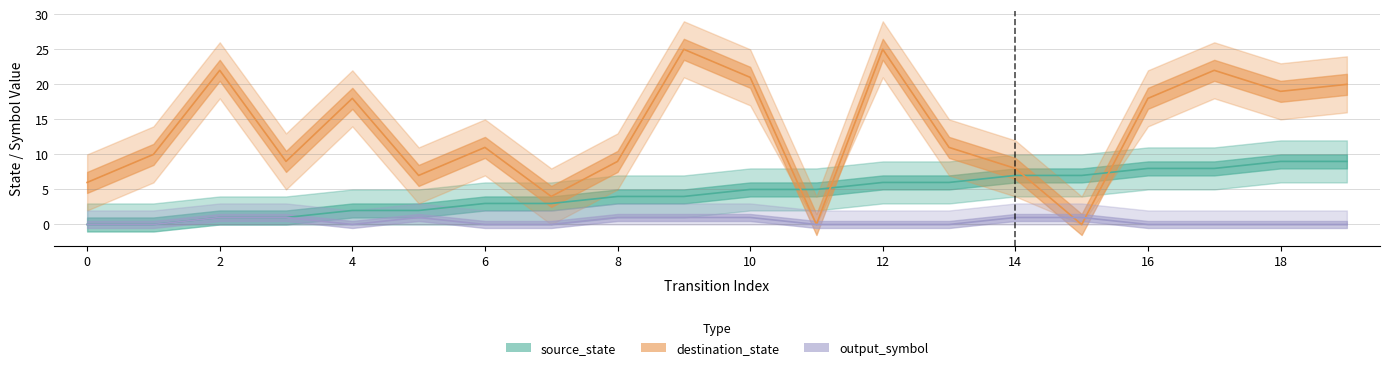

What is the difference between the second highest and minimum values in the destination_state series?

25